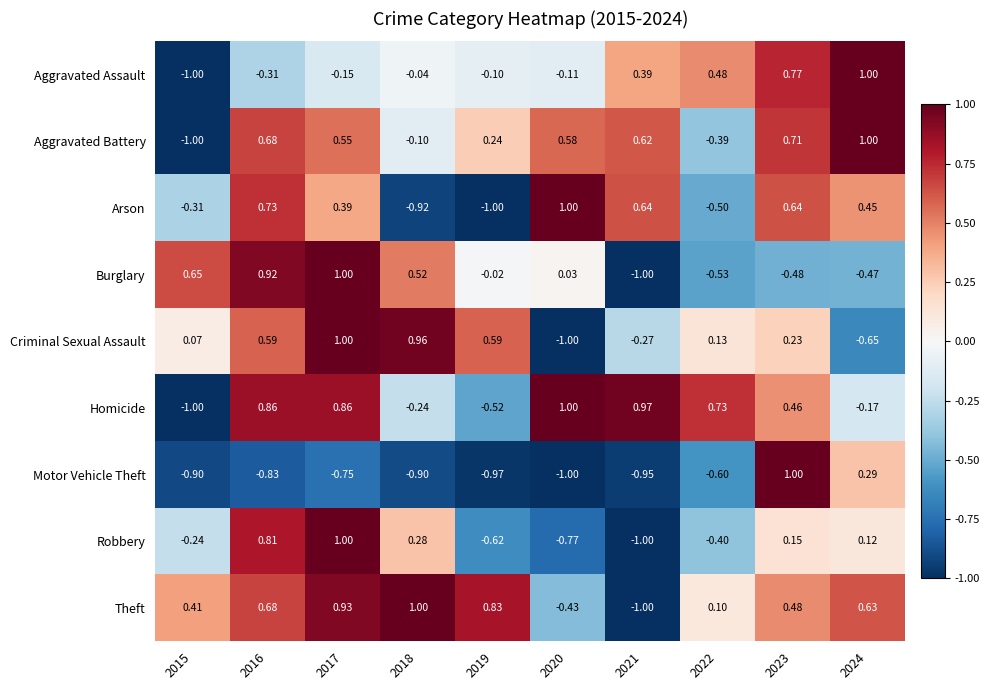

How many values in Burglary are above zero?

5